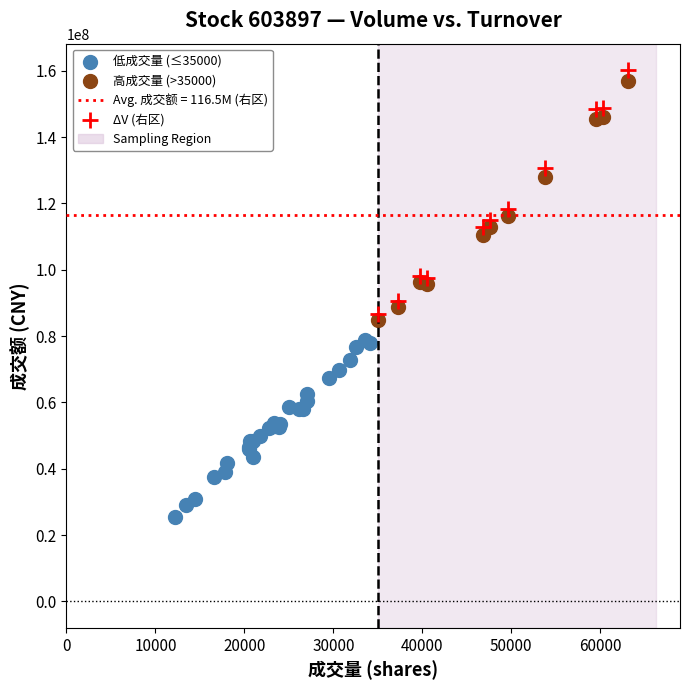

Which series has the largest Y range (max minus min)?

ΔV (右区)